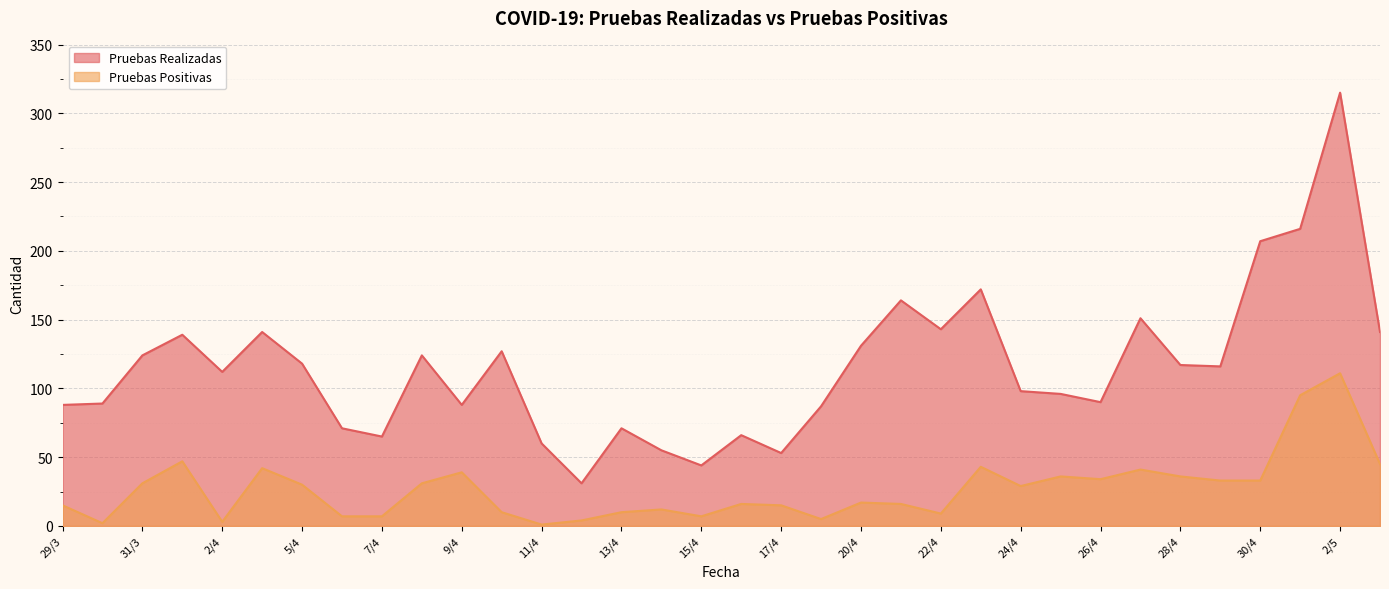

In Pruebas Realizadas, how many points are lower than both neighbors (excluding endpoints)?

9